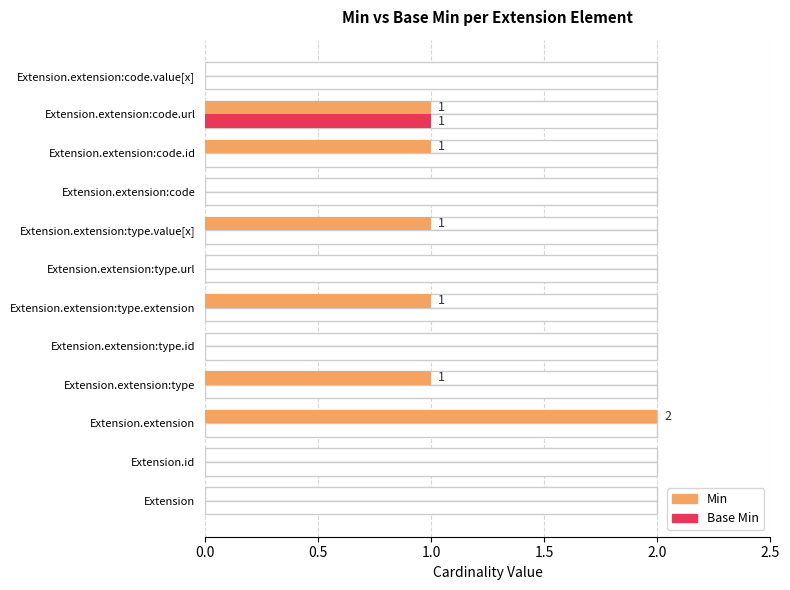

What is the difference between the maximum and second lowest values in the Base Min series?

1